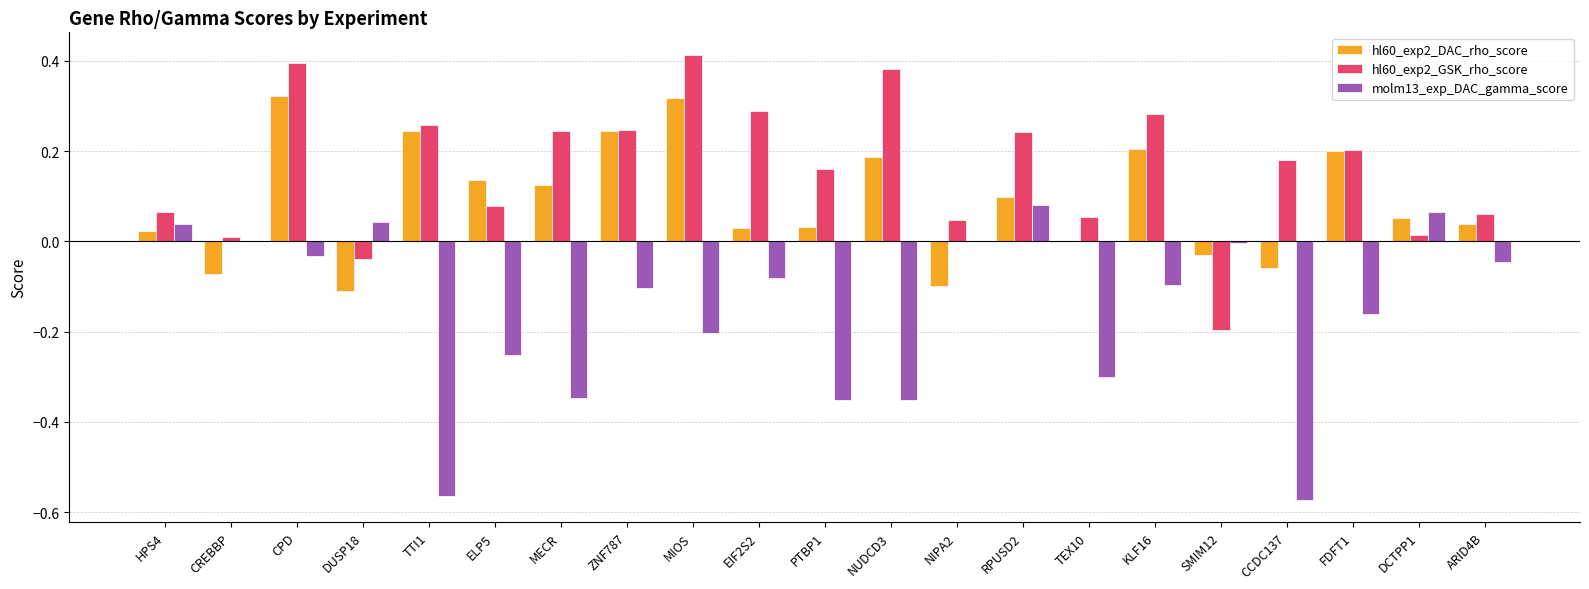

The molm13_exp_DAC_gamma_score series shows -0.1 at EIF2S2. True or false?

True